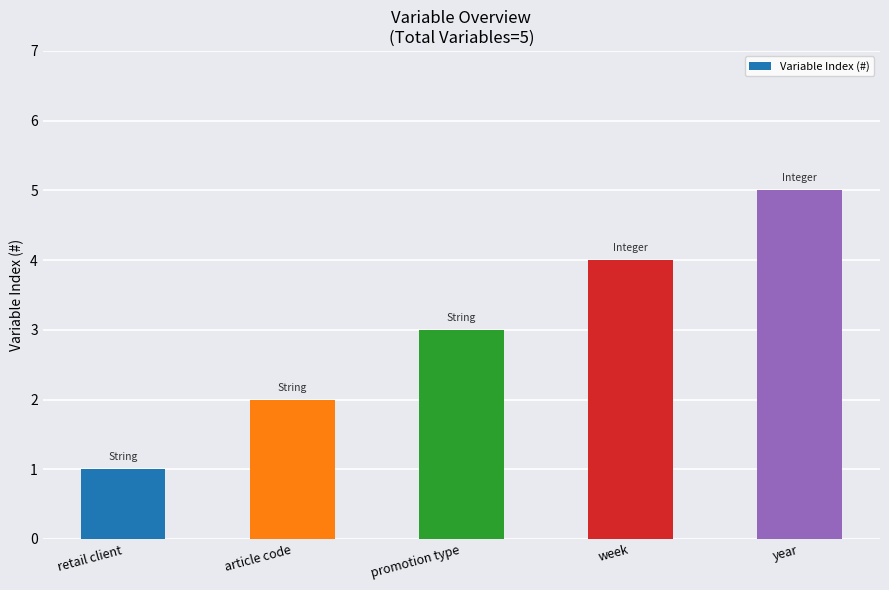

What is the label of the 1st bar from the right?

year